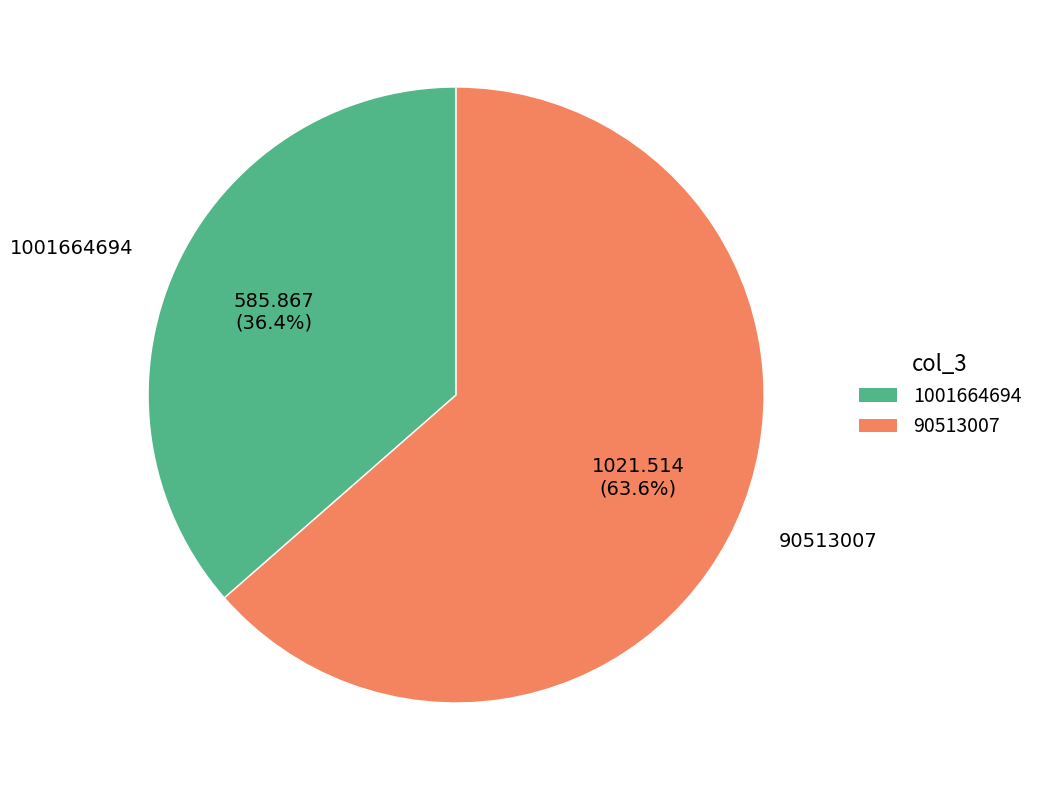

What is the total percentage of 90513007 and 1001664694?

100.0%